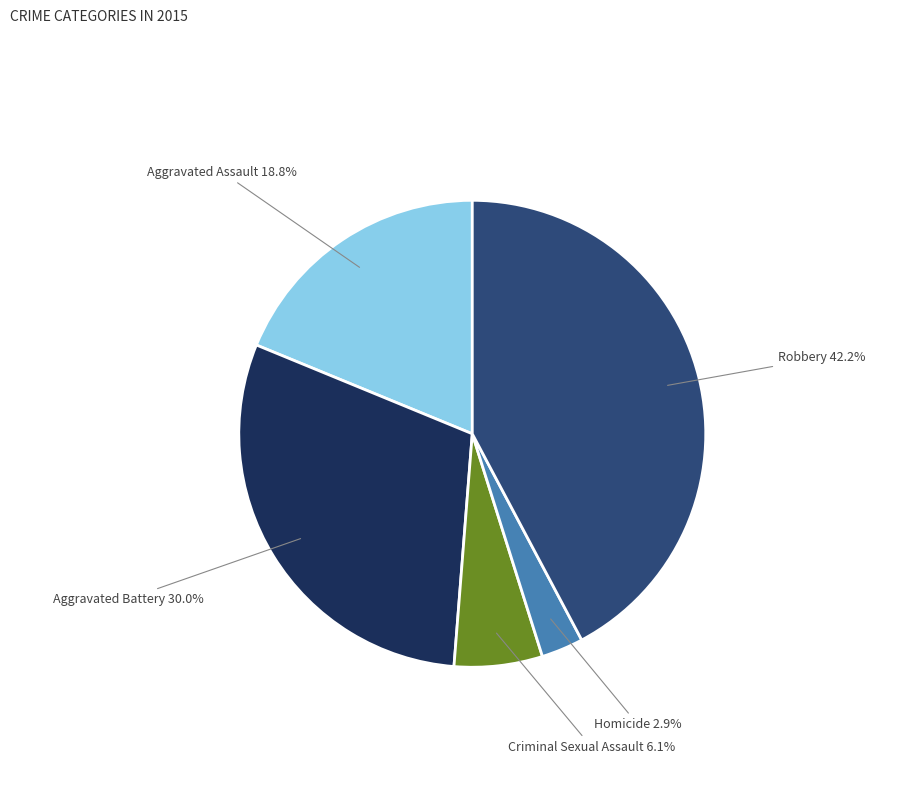

Is there a majority slice in this chart?

No